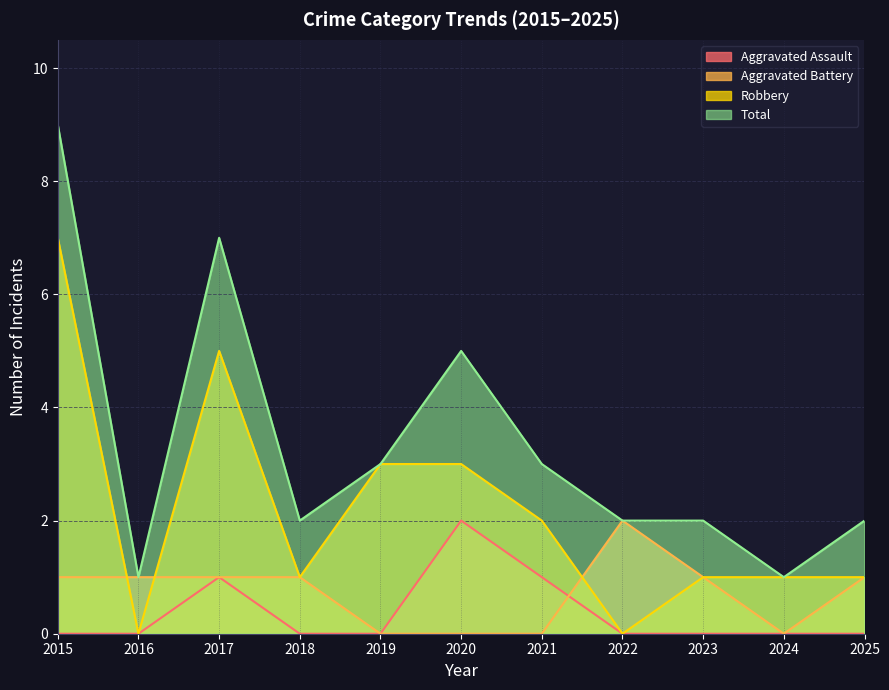

True or false: Aggravated Battery has a value of 1 at 2016.

True